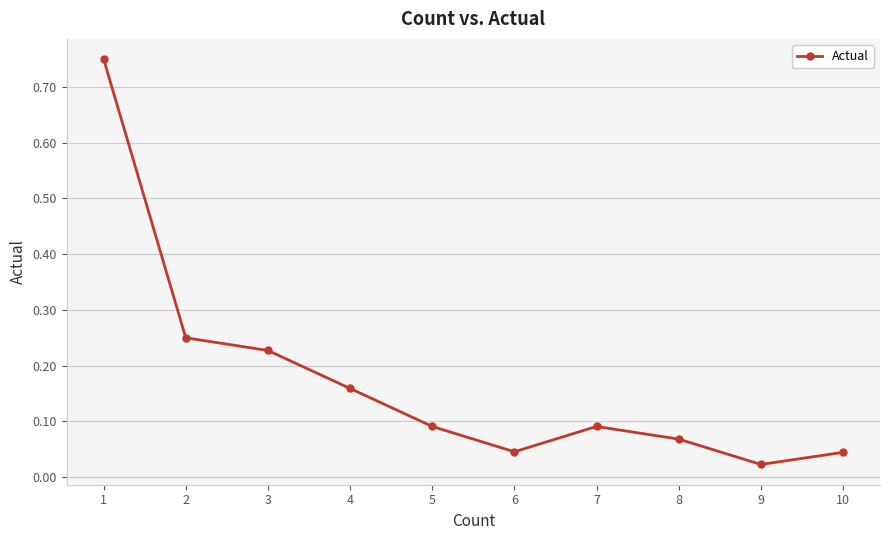

At which label is the value closest to 0?

9